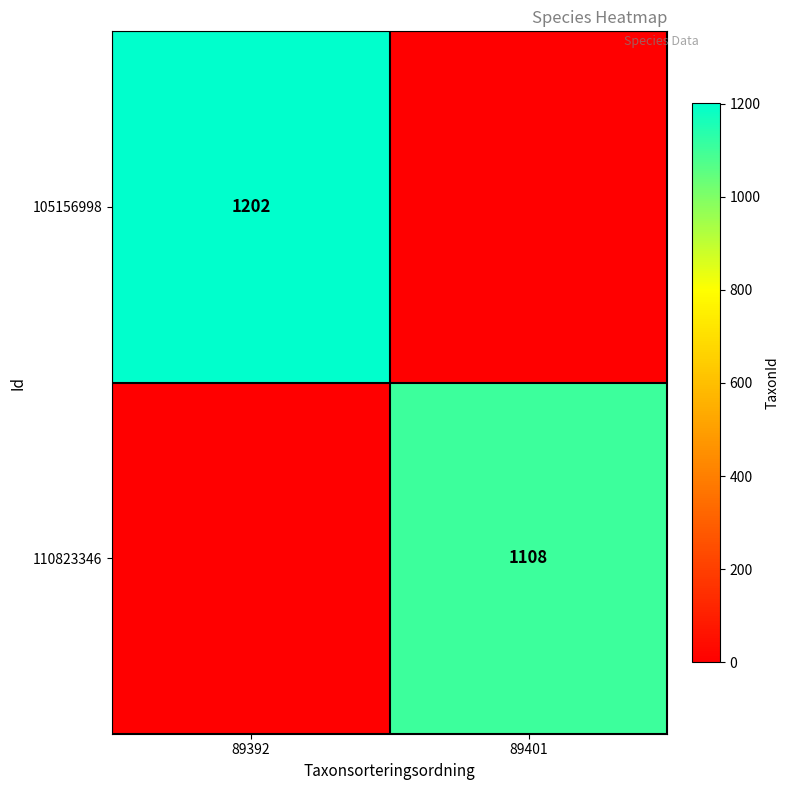

True or false: 110823346 has a value of 1108 at 89401.

True